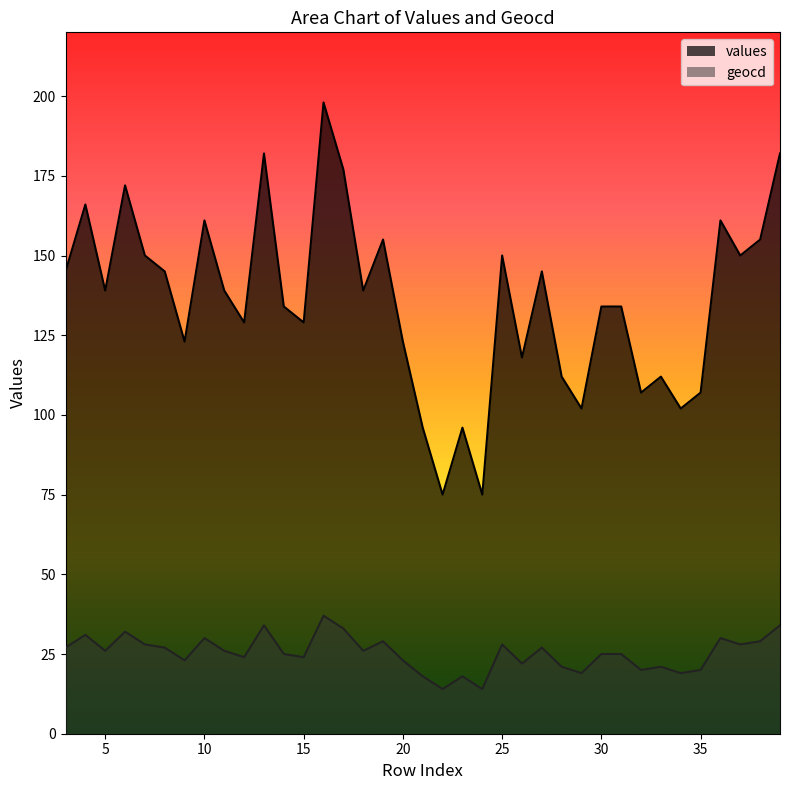

What is the greatest value displayed?

198